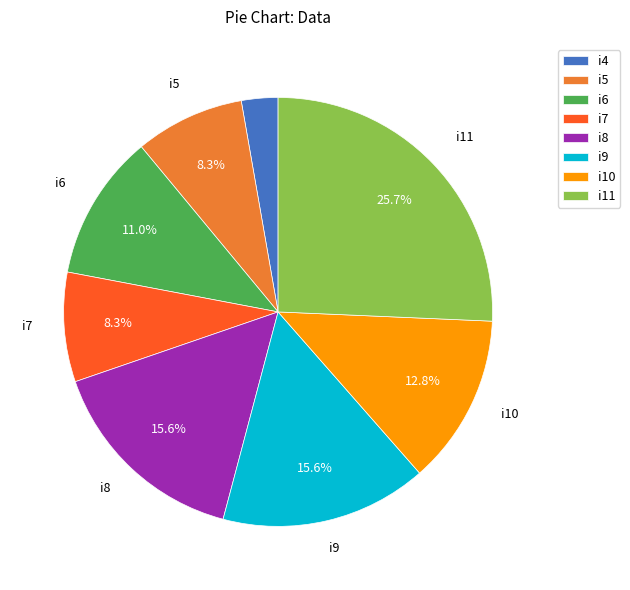

To the nearest percent, what is the average slice percentage?

12%